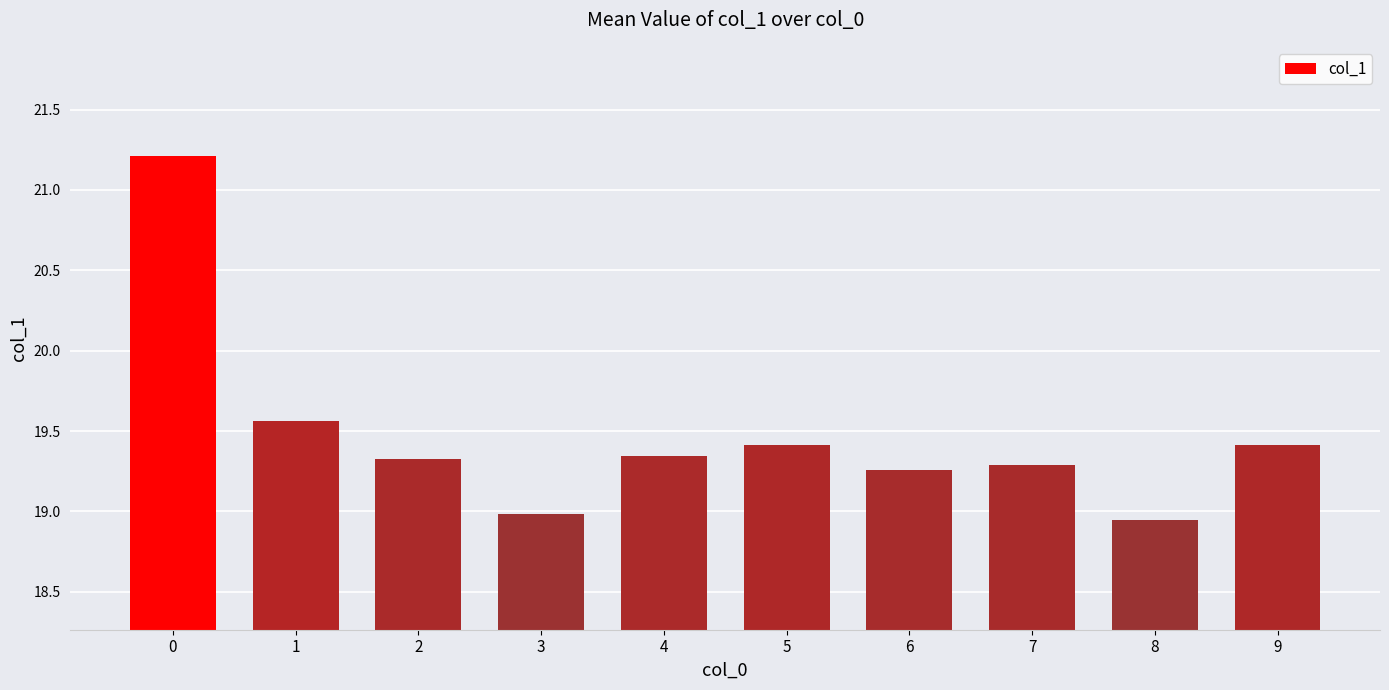

The chart shows a value of 19.3 at 6. True or false?

True